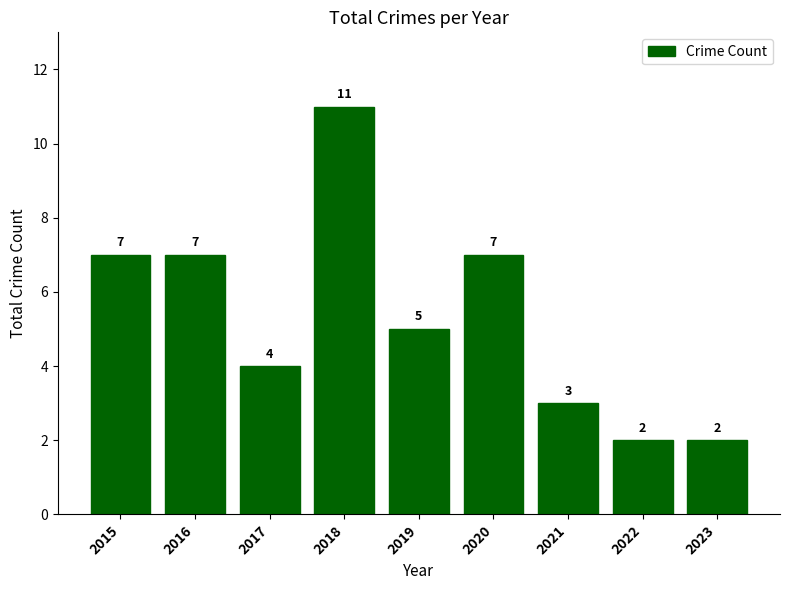

Reading left to right, transcribe all the data shown in this chart.

2015=7	2016=7	2017=4	2018=11	2019=5	2020=7	2021=3	2022=2	2023=2